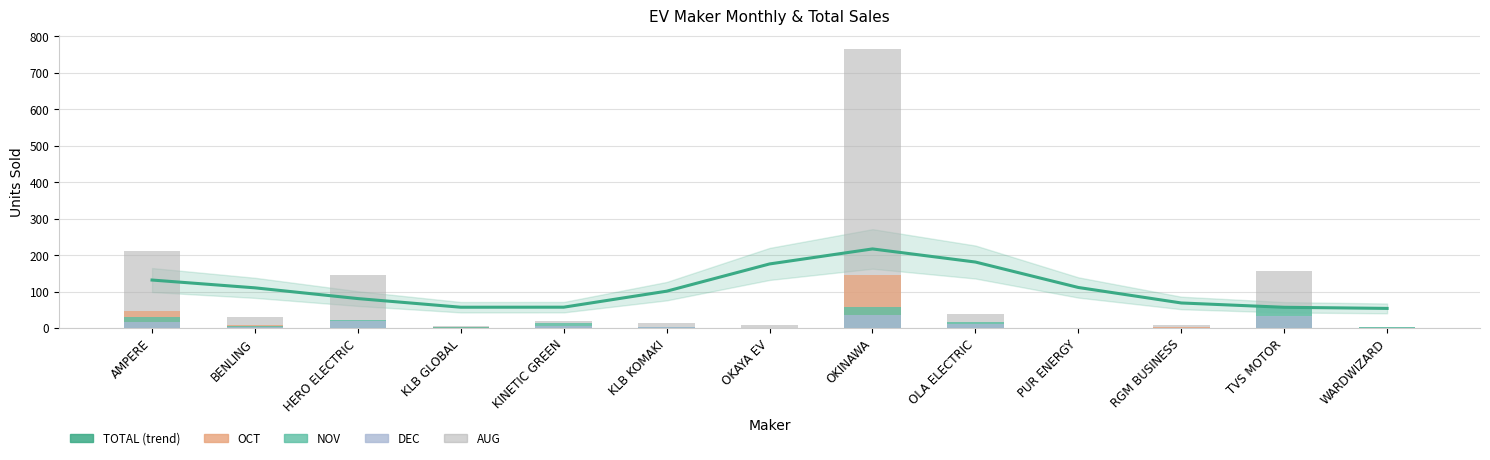

At which label is DEC closest to 18?

AMPERE